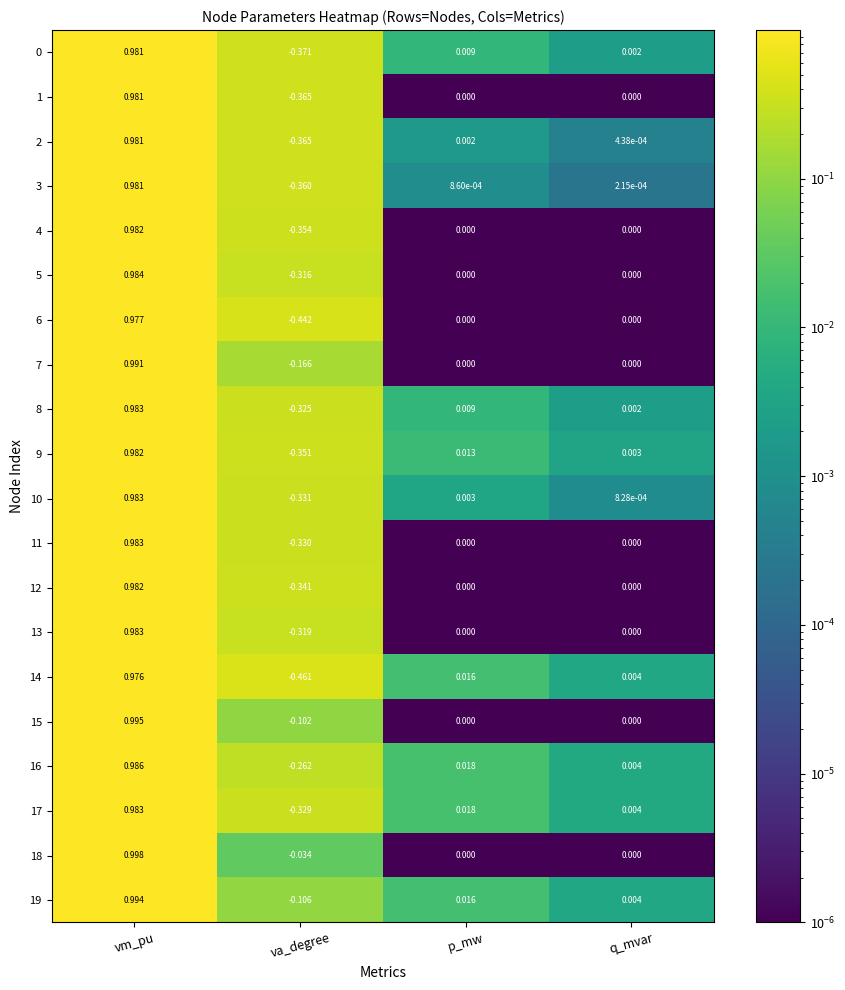

At which label does 14 reach its peak?

vm_pu